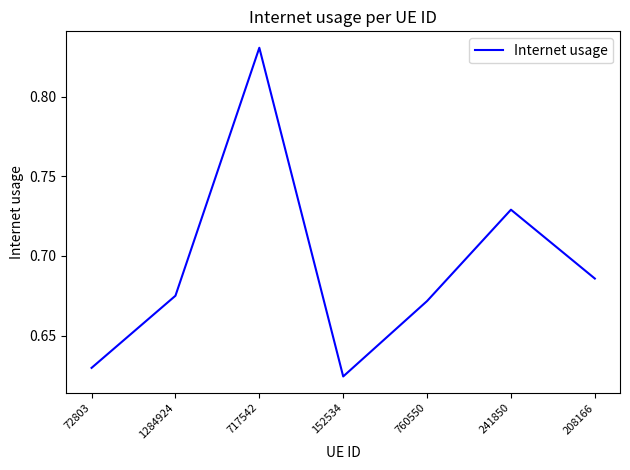

List the labels in order of value, largest first.

717542, 241850, 208166, 1284924, 760550, 72803, 152534